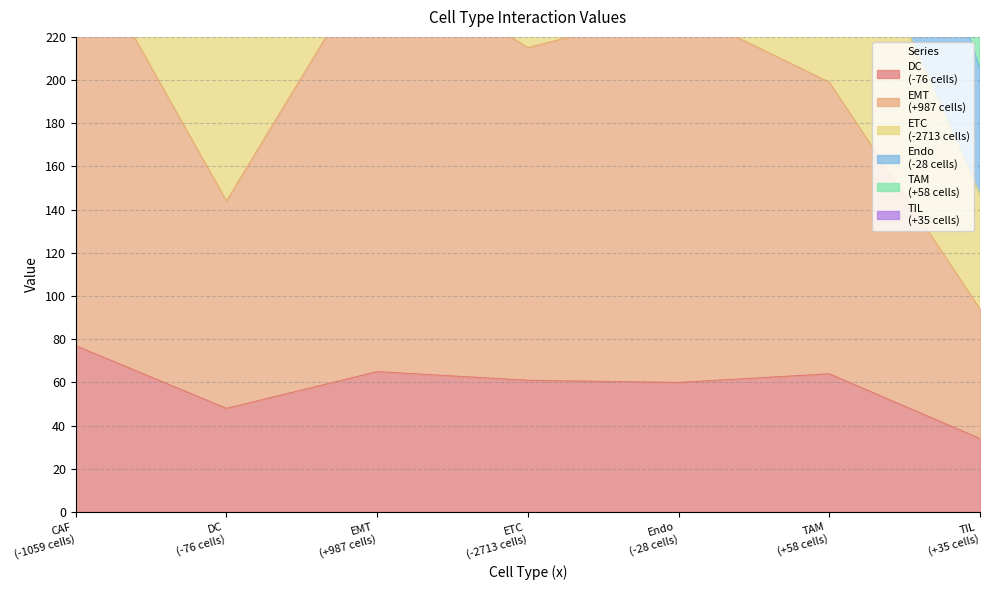

Is the value of ETC
(-2713 cells) at DC
(-76 cells) greater than the value of EMT
(+987 cells) at ETC
(-2713 cells)?

No